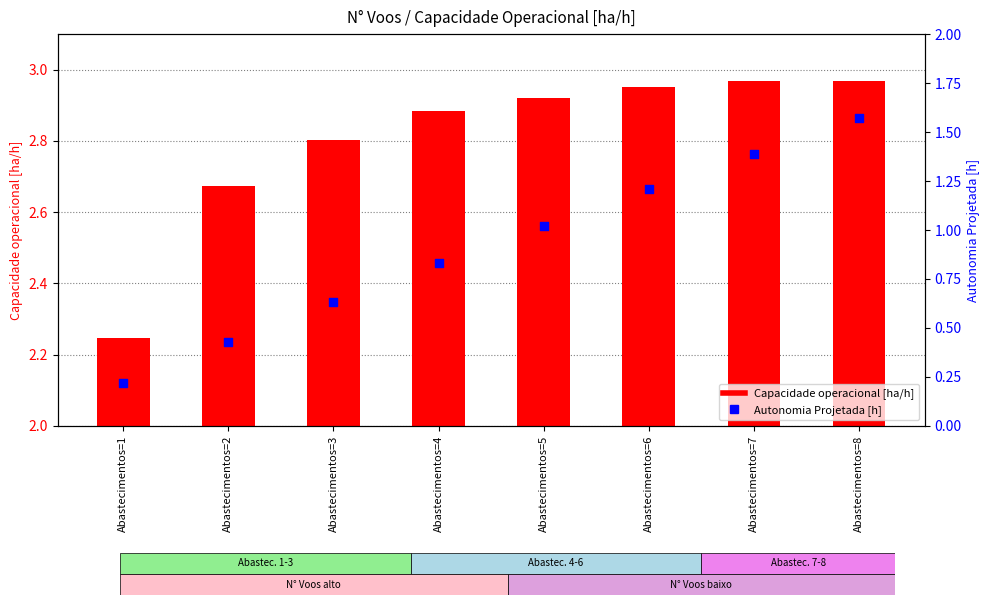

What are all the series names shown in the legend?

Capacidade operacional [ha/h], Autonomia Projetada [h]